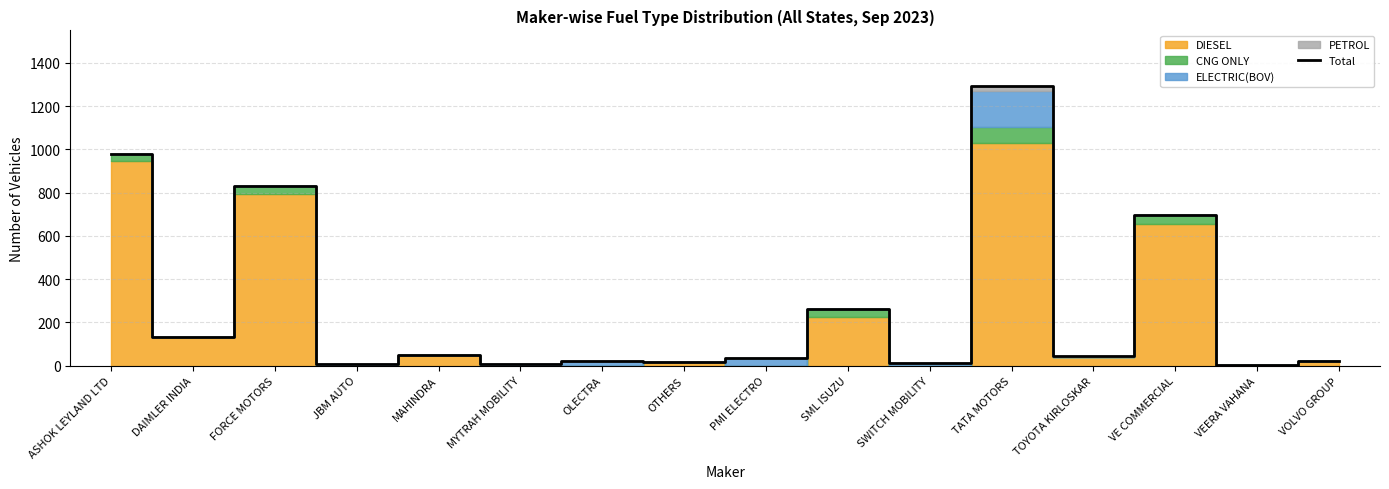

The value at MYTRAH MOBILITY is 10. True or false?

True